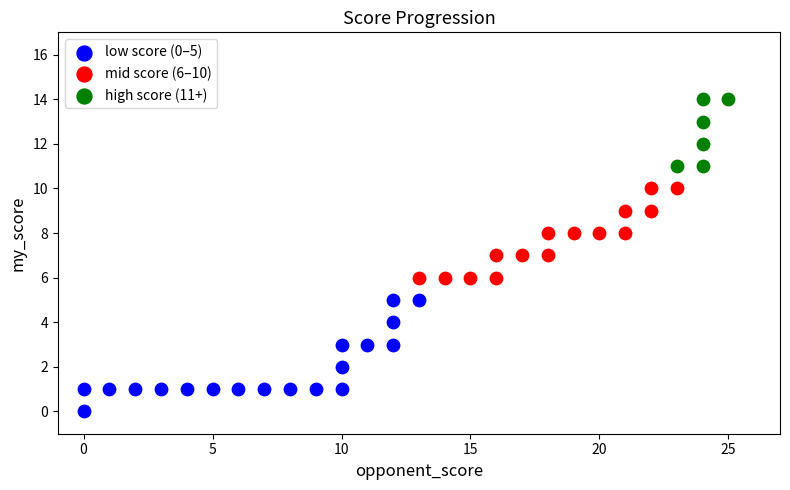

Which series contains the highest Y value?

high score (11+)